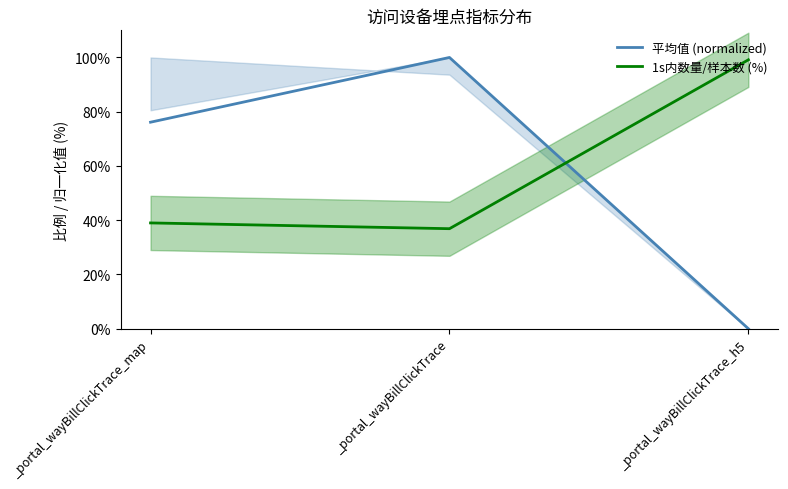

What is the average value of the 平均值 (normalized) series?

58.7